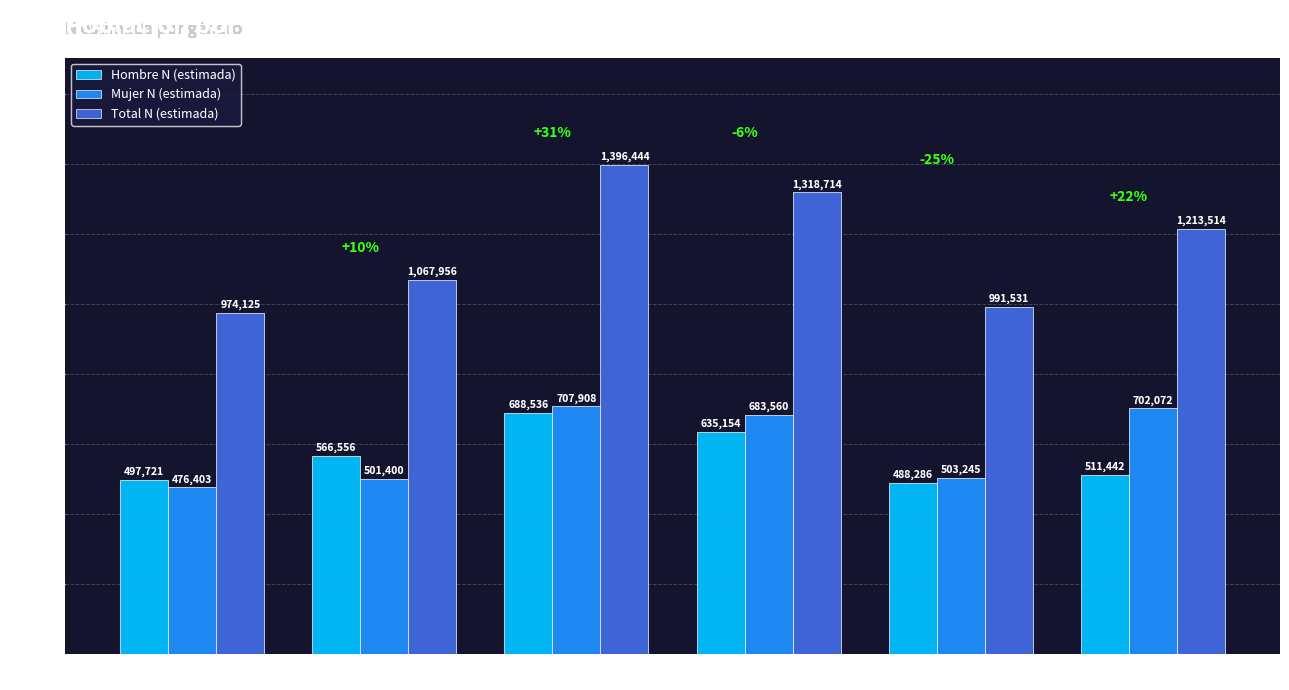

Does the chart contain any negative values?

No